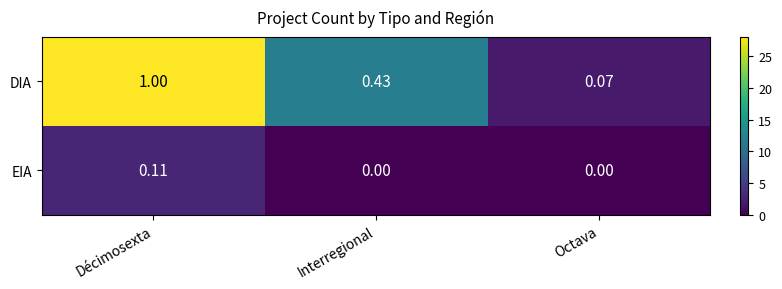

At Octava, list the series in order from smallest to largest.

EIA, DIA